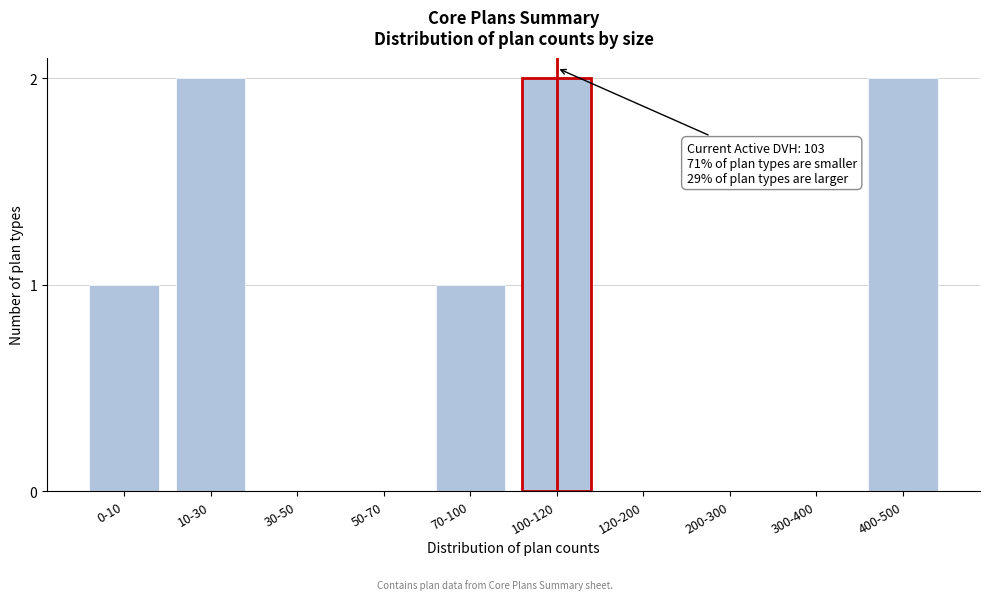

Reading left to right, extract all data points from this chart.

0-10=1	10-30=2	30-50=0	50-70=0	70-100=1	100-120=2	120-200=0	200-300=0	300-400=0	400-500=2